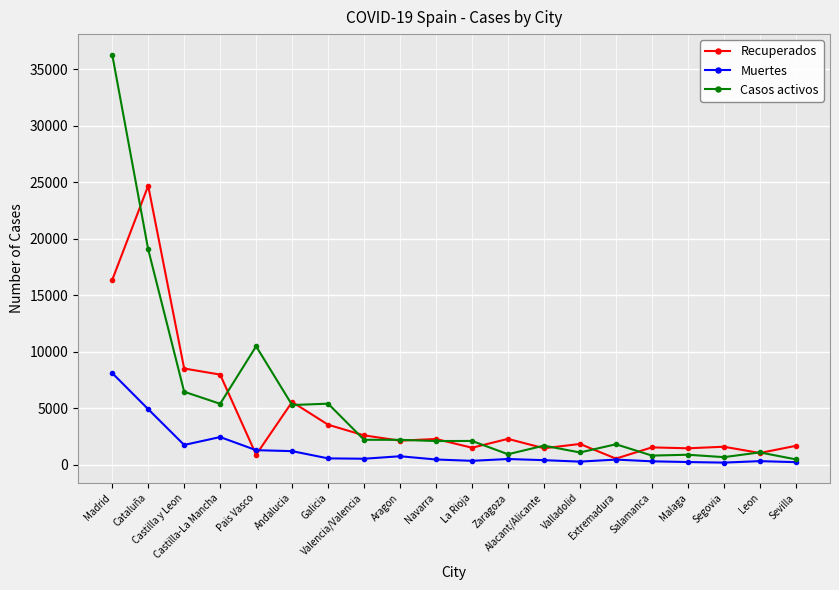

What is the average value of the Muertes series?

1250